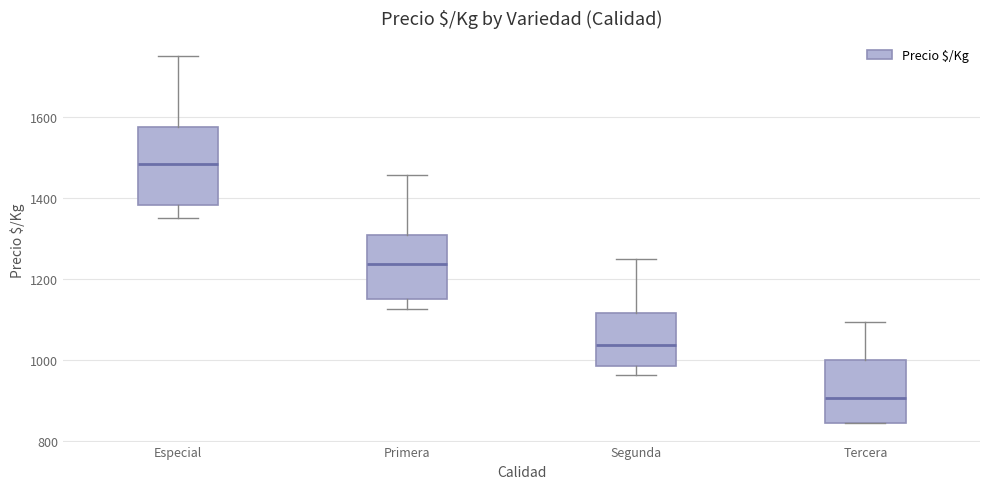

Which box is the tallest, from its lower edge to its upper edge?

Especial